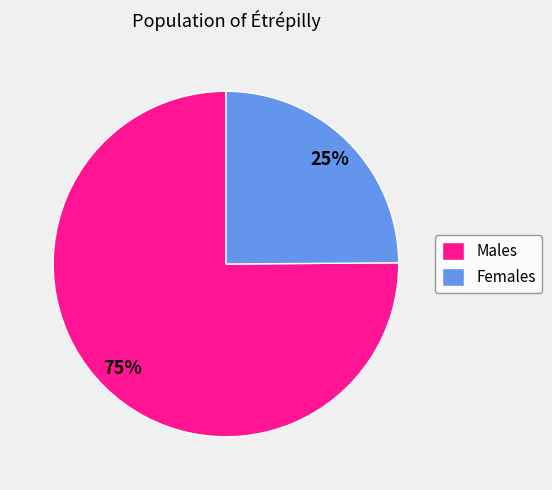

Which slice is the largest?

Males